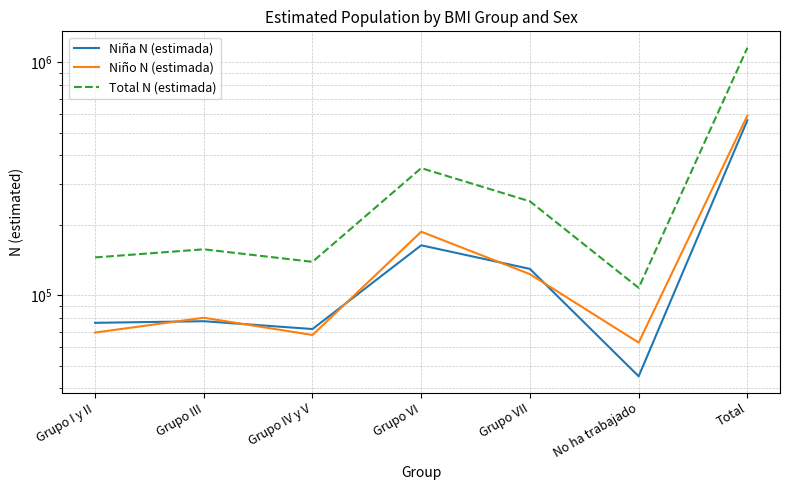

Does the chart have visible grid lines?

Yes